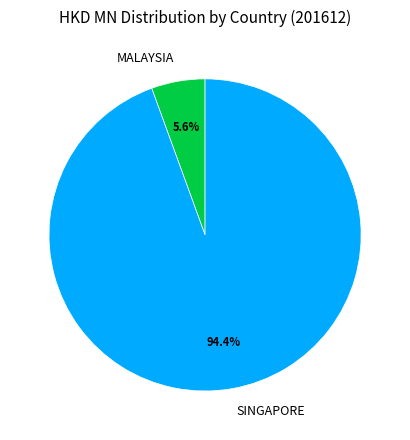

Between MALAYSIA and SINGAPORE, which is larger?

SINGAPORE